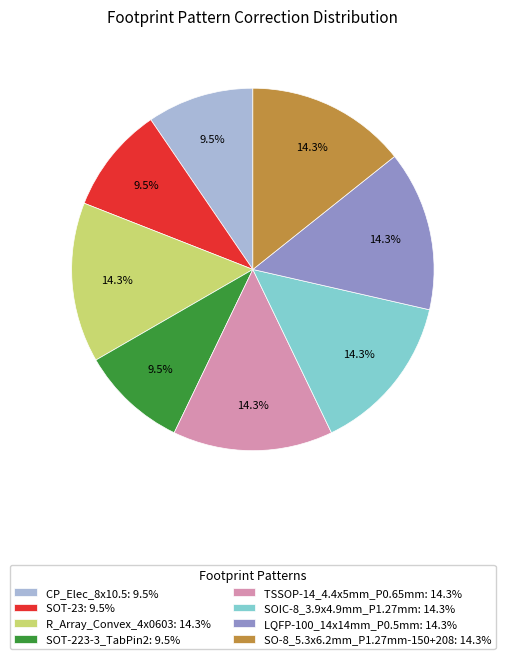

Is there a majority slice in this chart?

No